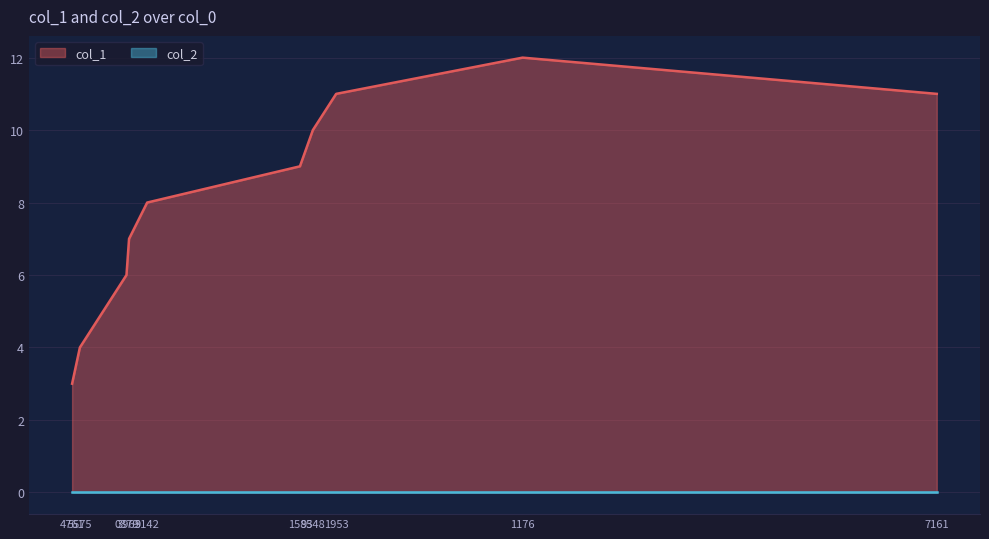

What is the value of the 2nd point from the left?

4